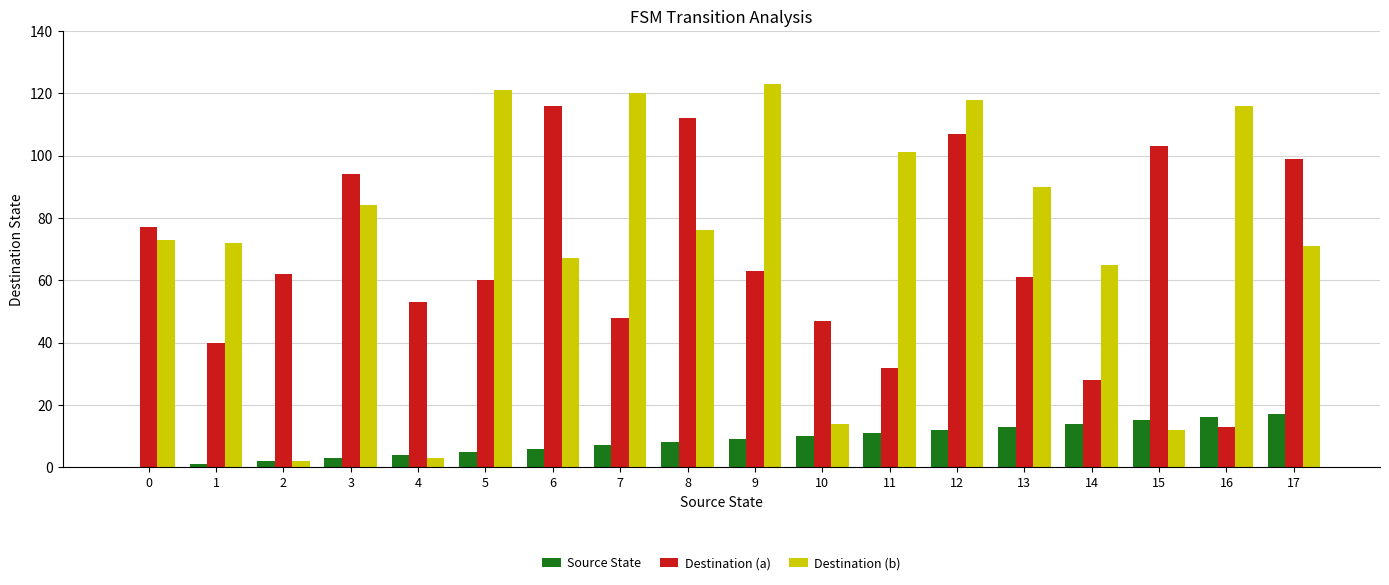

The value of Destination (b) at 0 is 100. True or false?

False